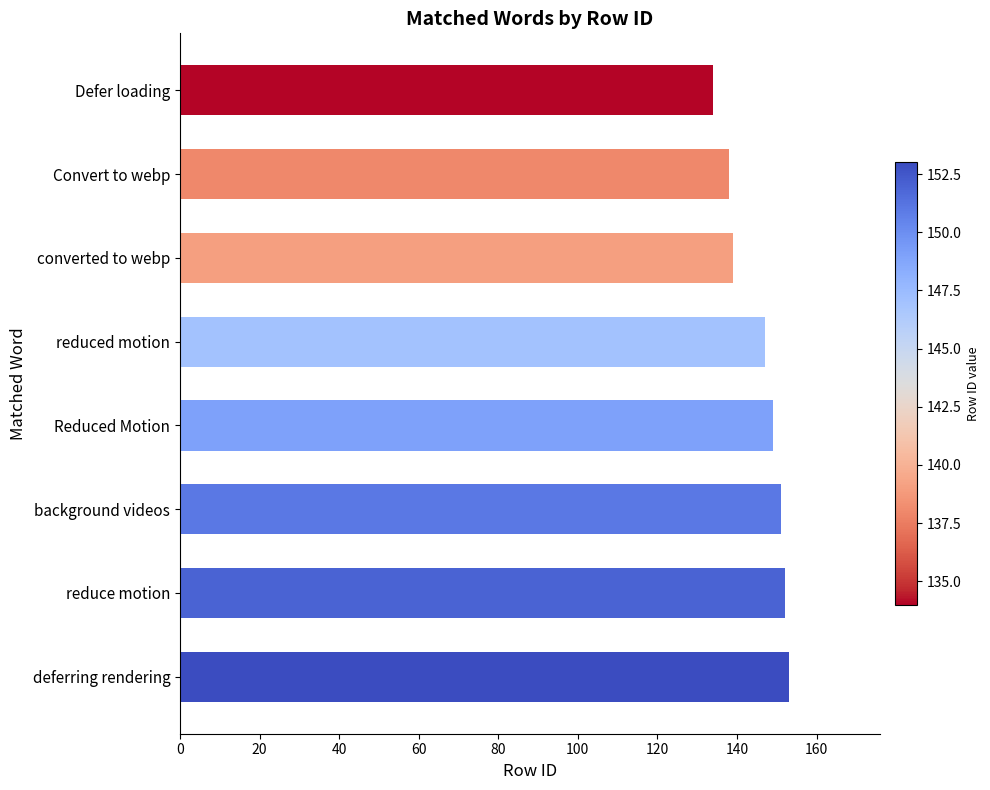

What is the difference between the maximum and second lowest values?

15